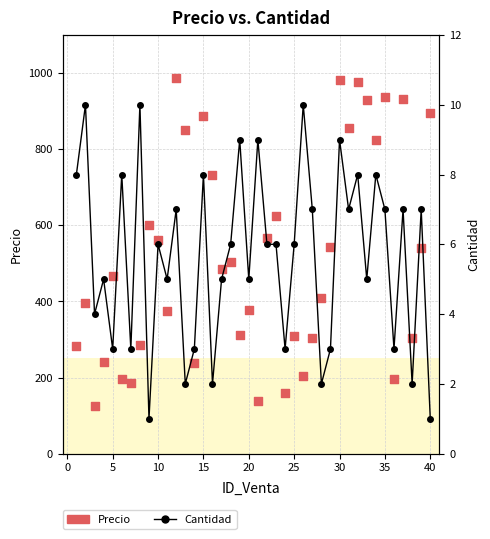

Which series has the widest spread of Y values?

Precio